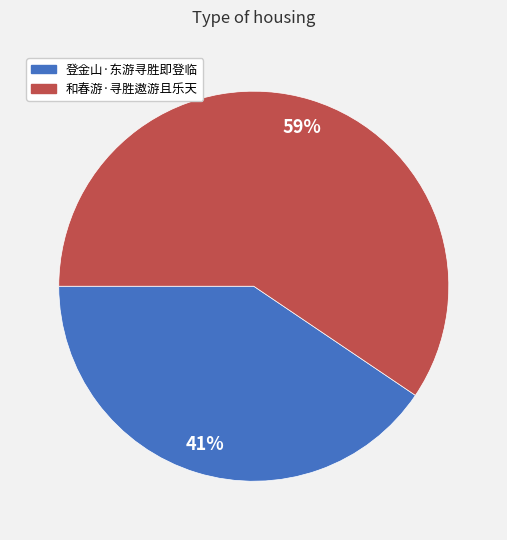

To the nearest percent, what is the average slice percentage?

50%